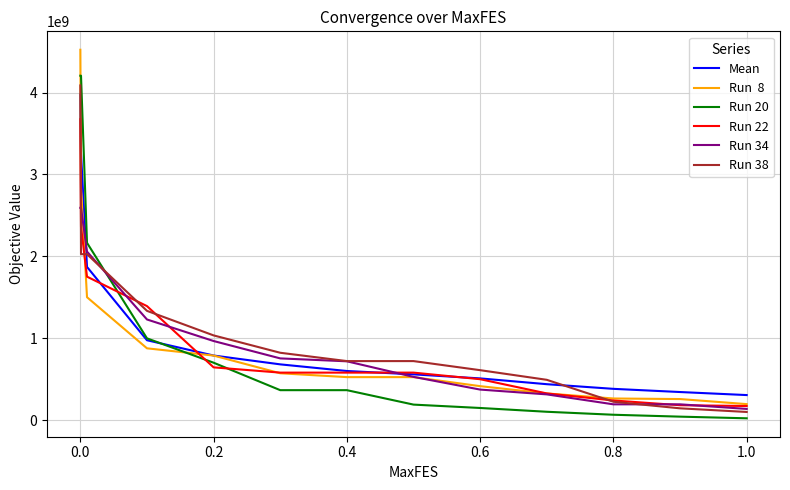

What is the maximum value shown in the chart?

4522920933.1